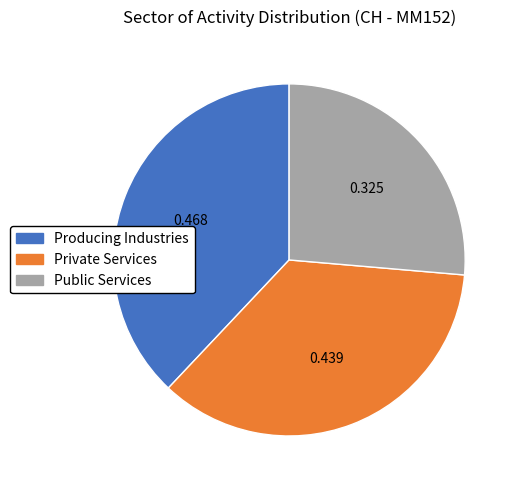

Does Producing Industries represent more than half of the total?

No